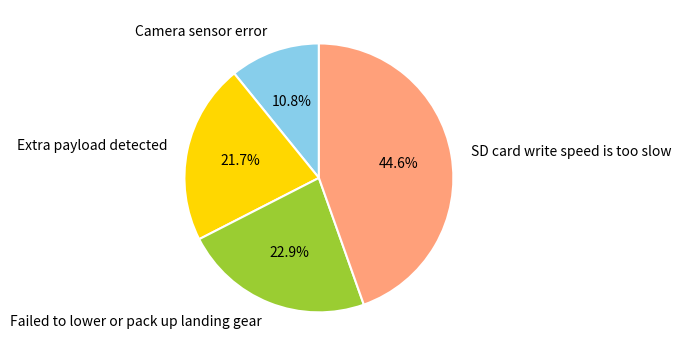

What is the total percentage of Failed to lower or pack up landing gear and SD card write speed is too slow?

67.5%